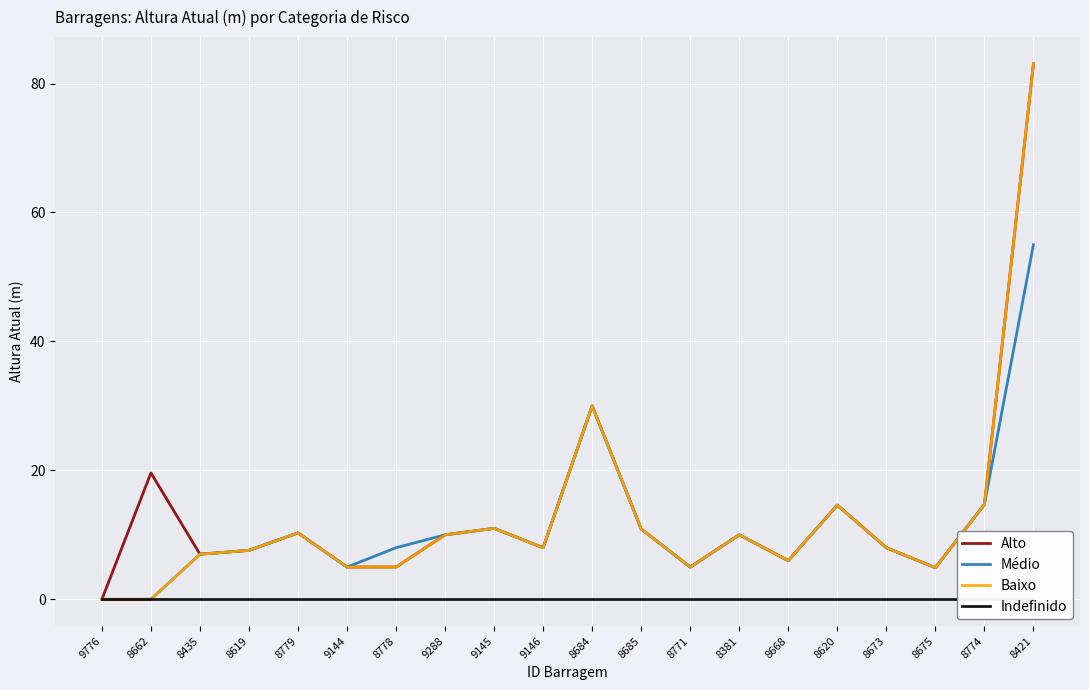

What value does the Baixo series have at 8620?

14.6